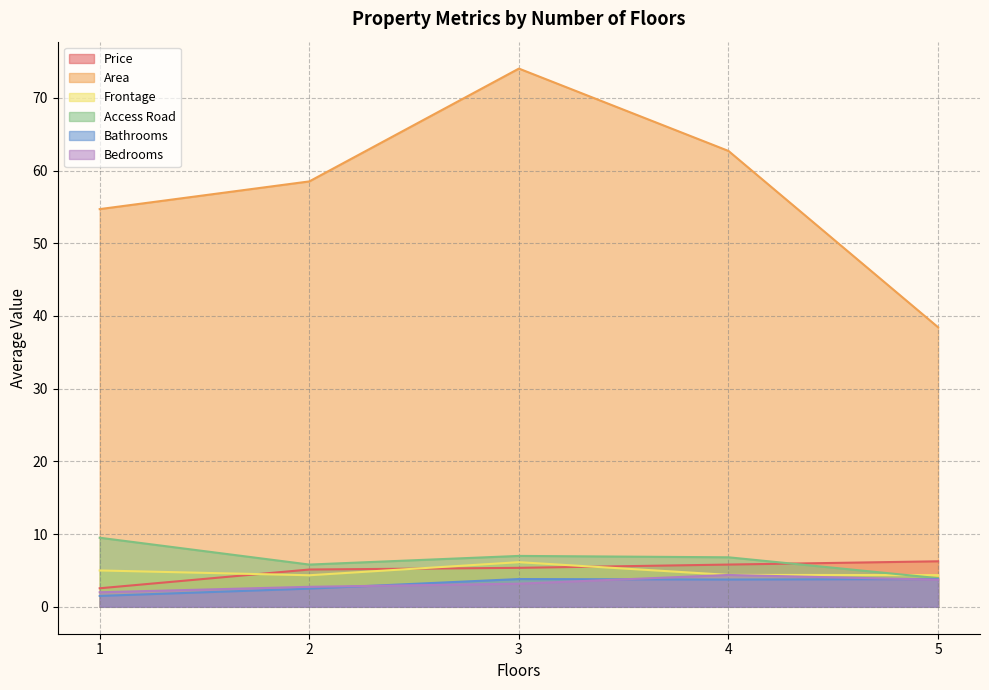

What is the difference between the second highest and second lowest values in the Area series?

8.0